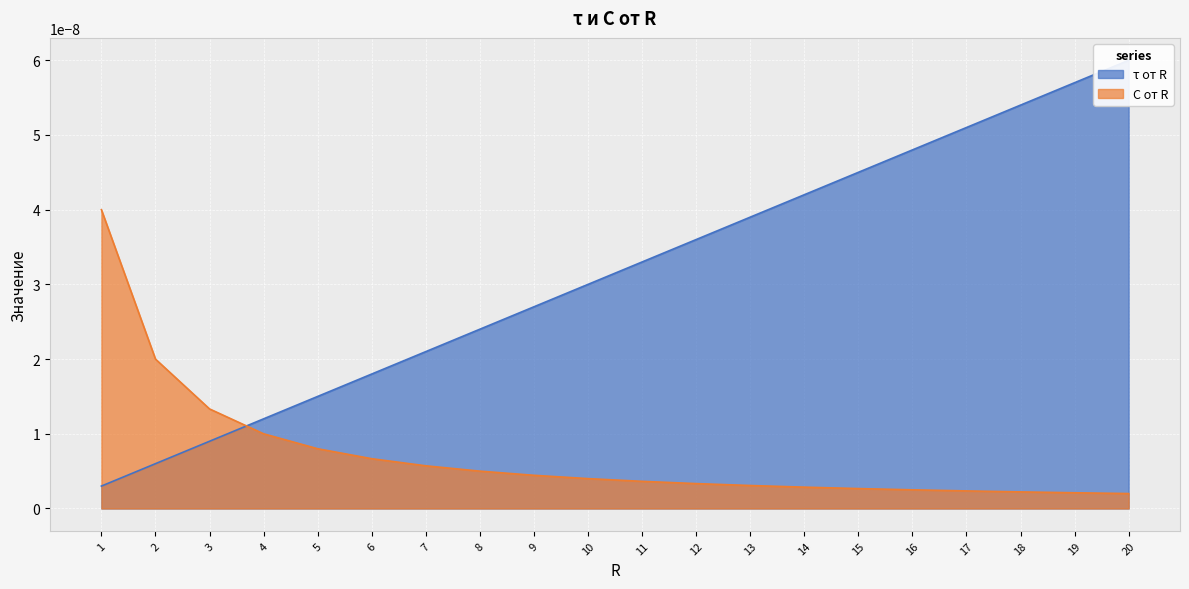

Between which two adjacent categories do τ от R and C от R first intersect?

3 and 4